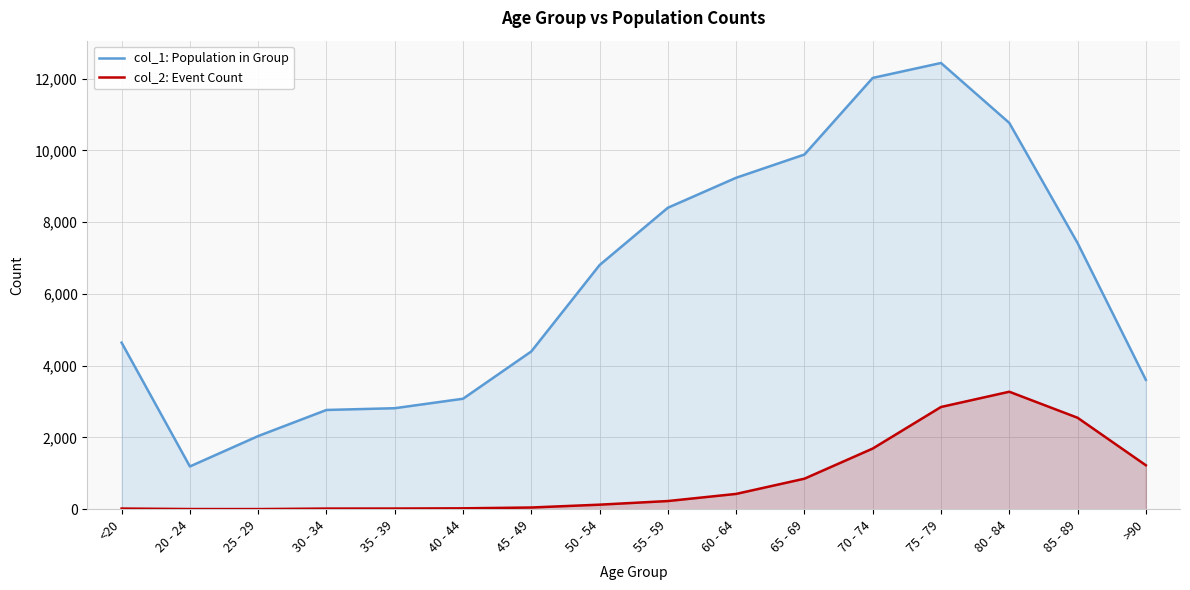

What is the label of the 3rd point from the right?

80 - 84